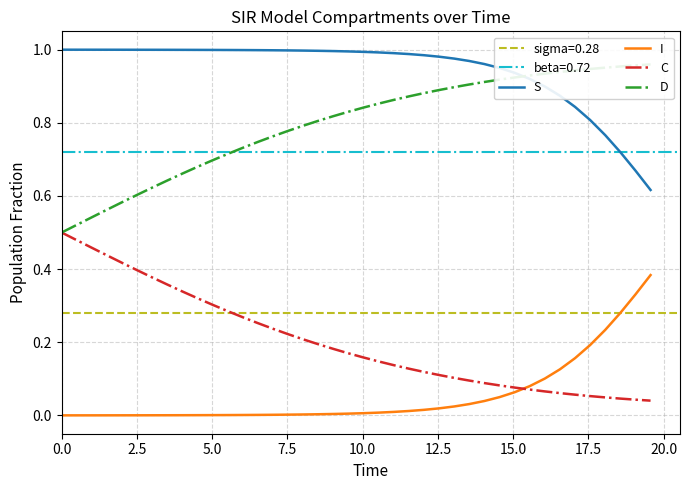

True or false: I has more than 0 interior local peaks.

False